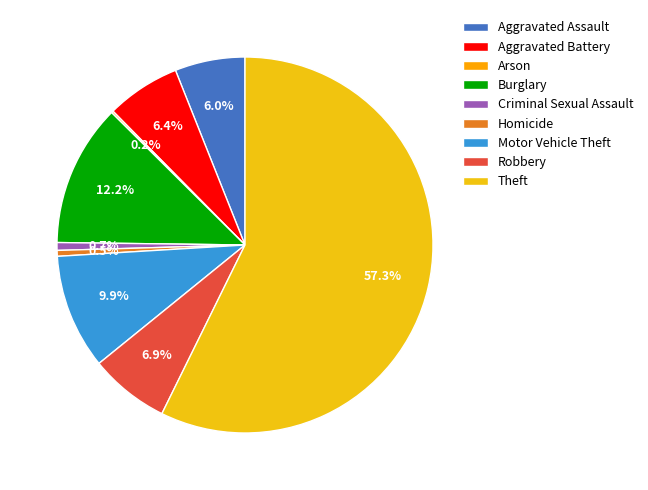

What is the largest slice in the pie chart?

Theft